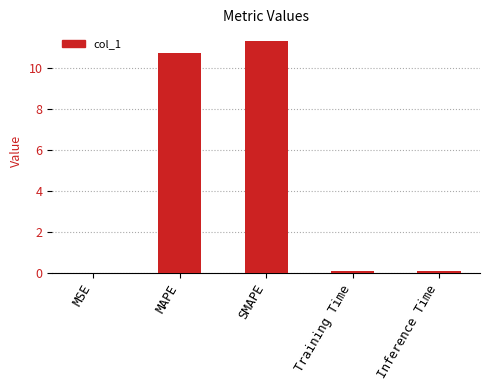

What is the sum of the values at Training Time and Inference Time?

0.2